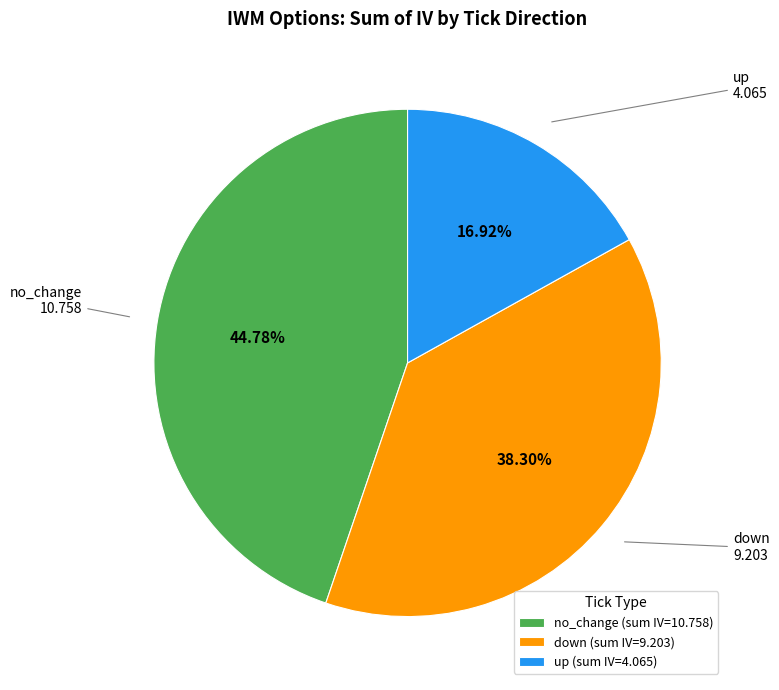

Count the number of slices in the pie.

3